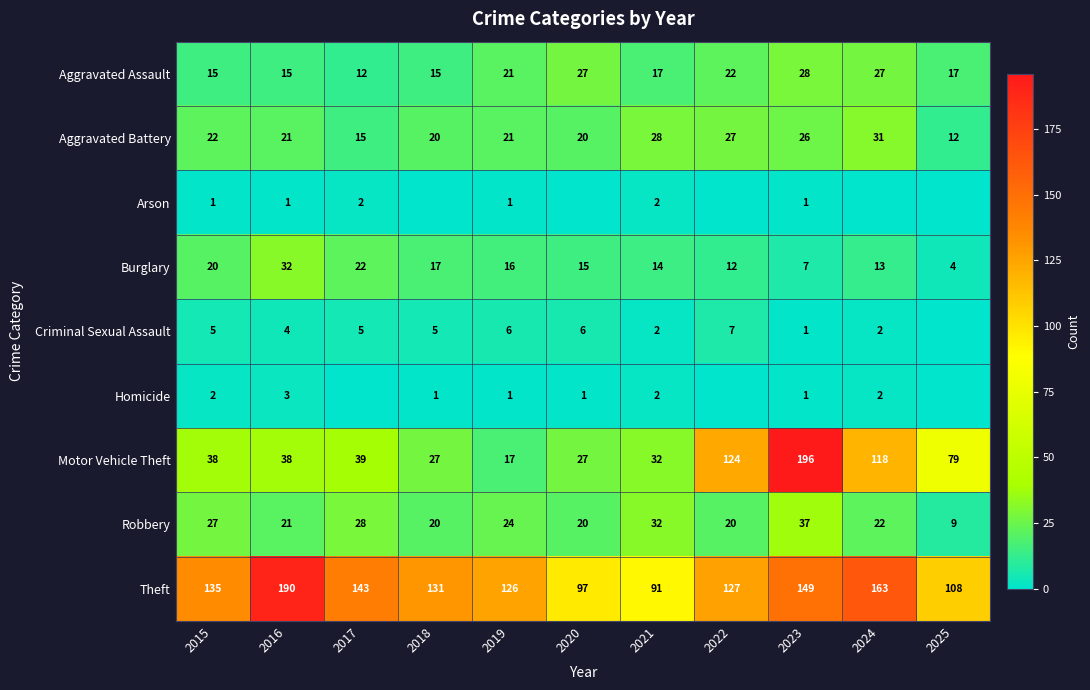

Is it true that Homicide equals 1 at 2015?

False